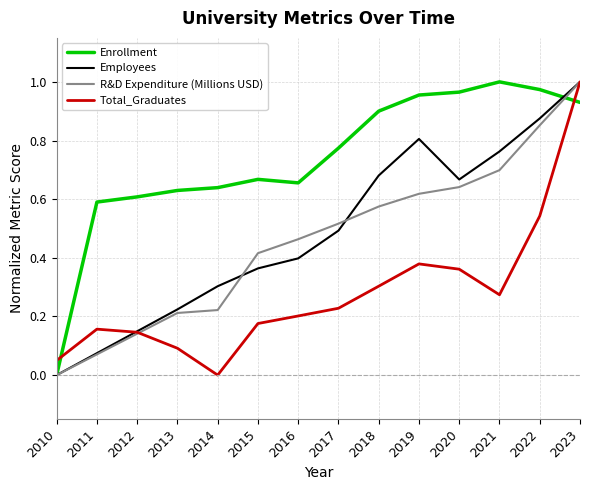

The value of Enrollment at 2015 is 1.2. True or false?

False